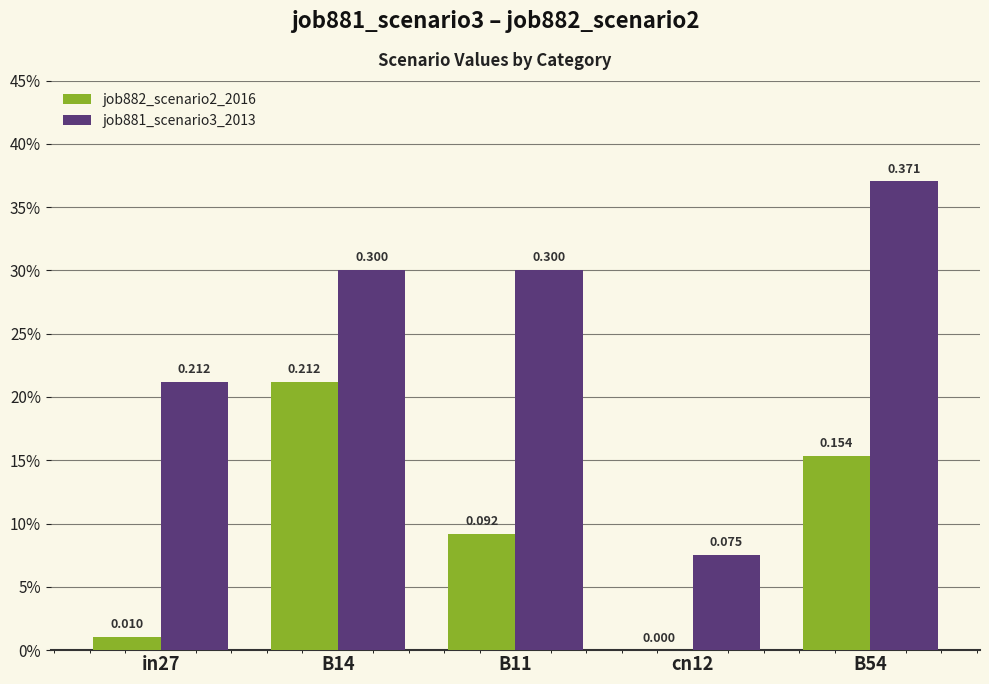

Does the chart contain stacked bars?

No